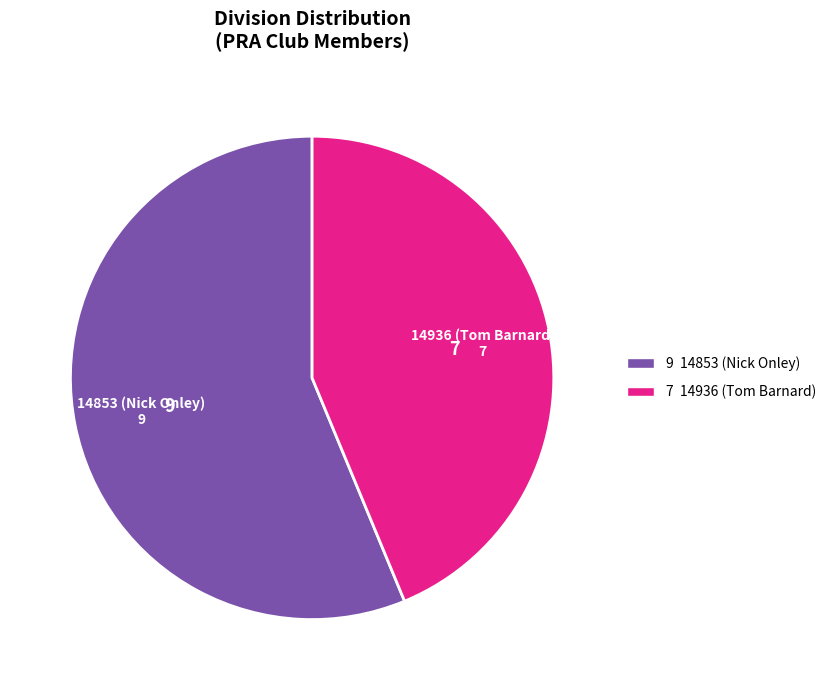

Approximately how many times larger is the value at 14936 (Tom Barnard) compared to 14853 (Nick Onley)?

0.8